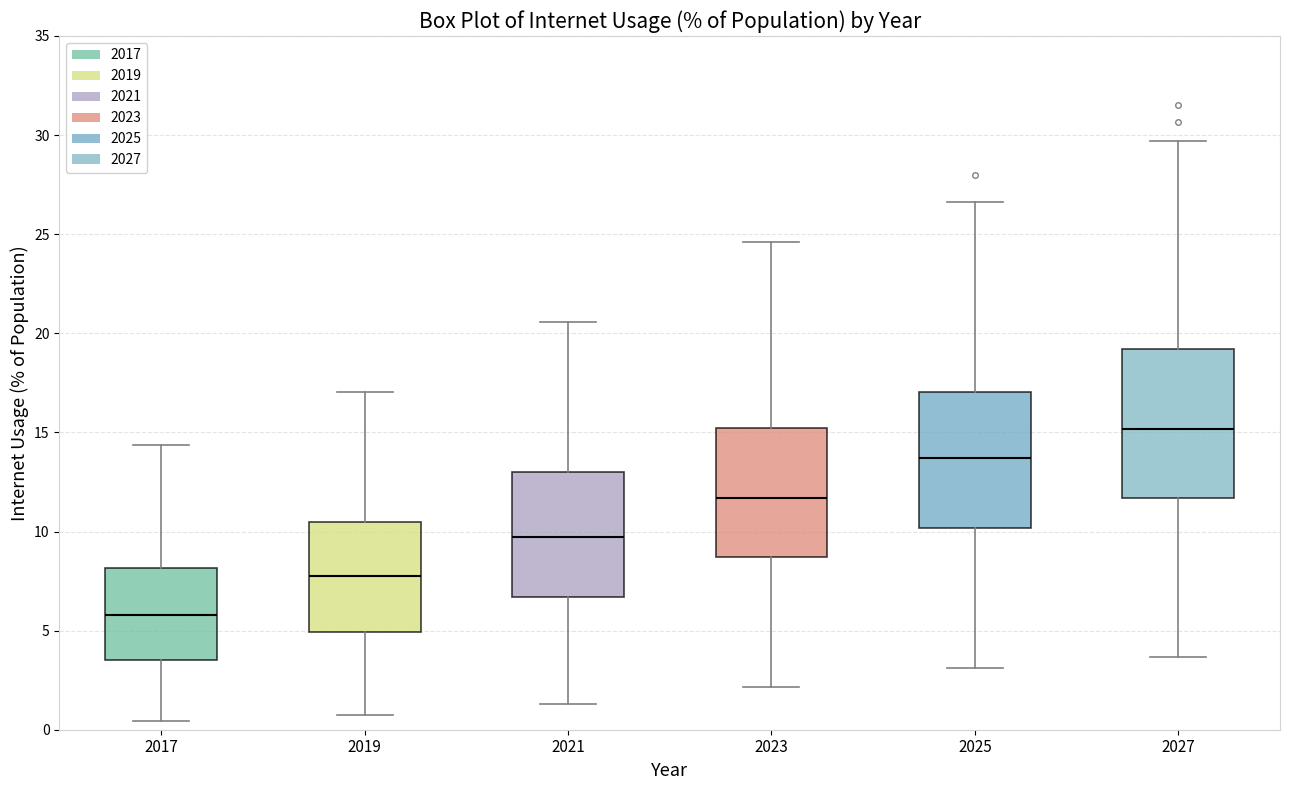

Which box's median line is the lowest?

2017